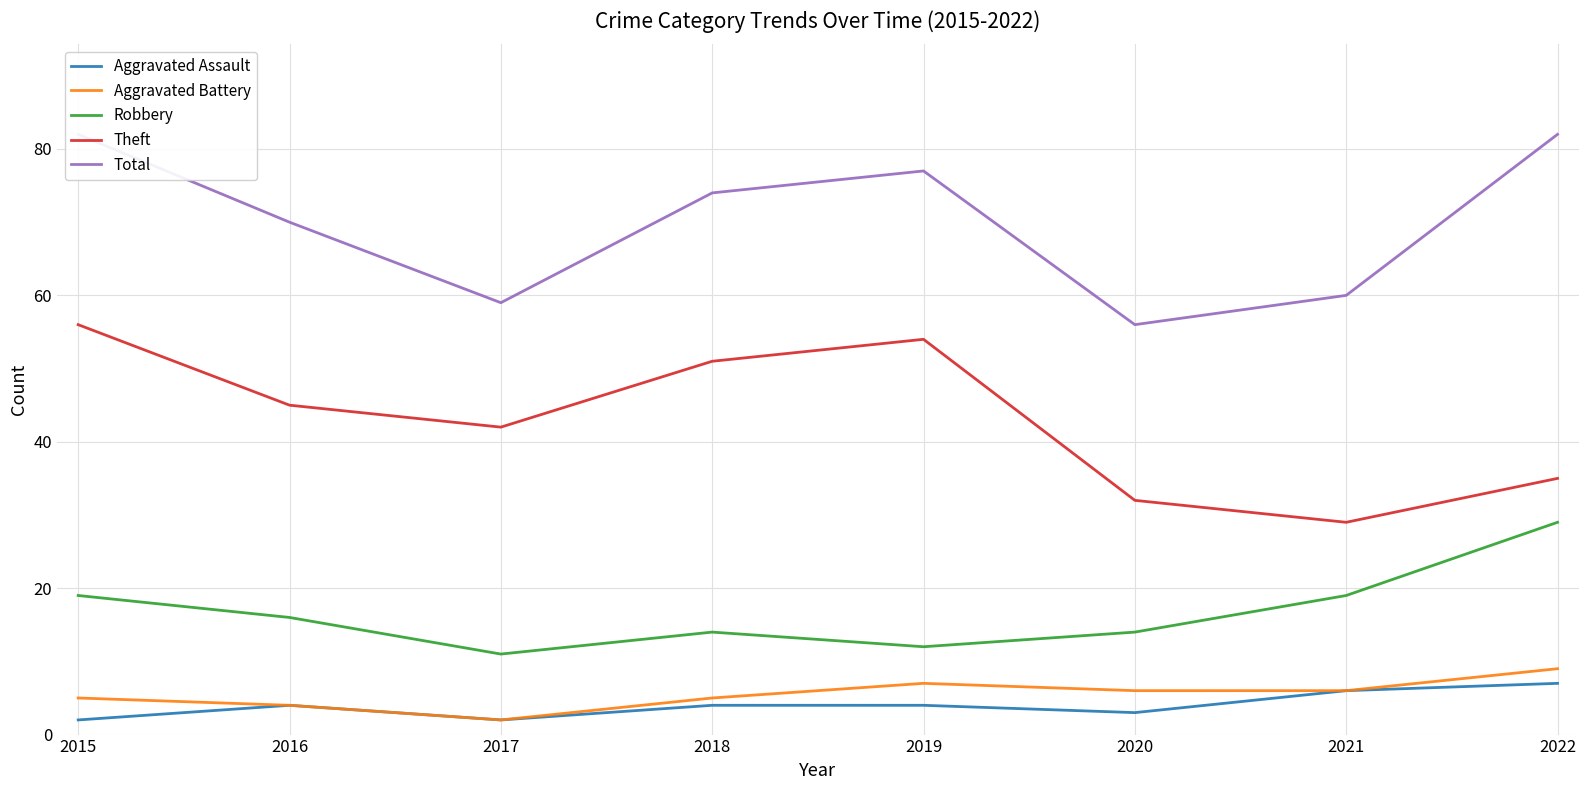

Between 2015 and 2019, which series saw the biggest shift?

Robbery